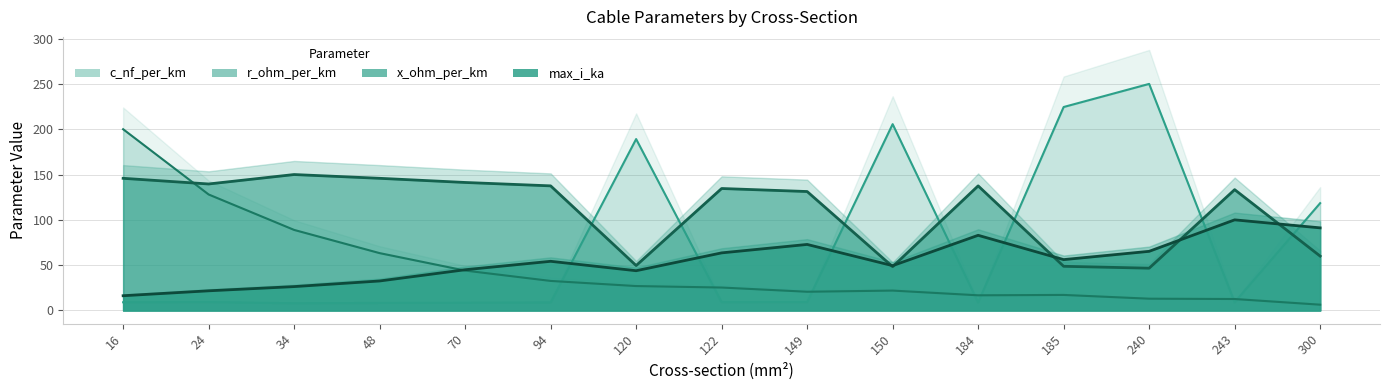

Where do max_i_ka and x_ohm_per_km first cross each other?

149 and 150